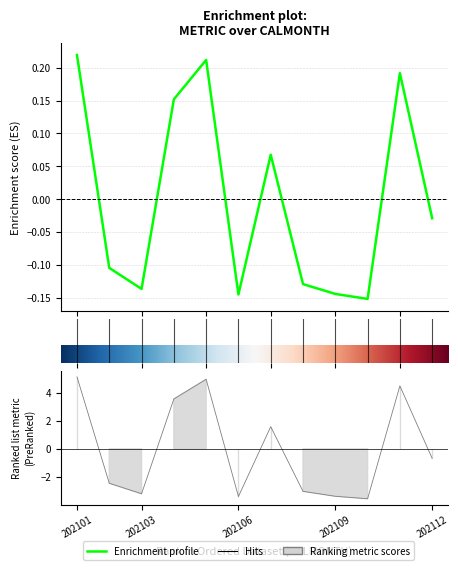

What is the maximum value shown in the chart?

0.2